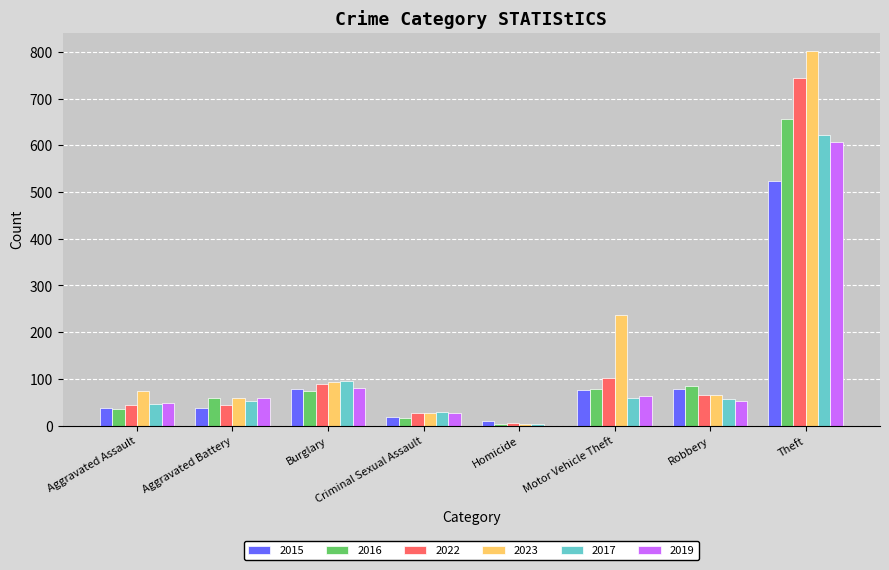

What is the approximate value of 2017 at Aggravated Battery?

53